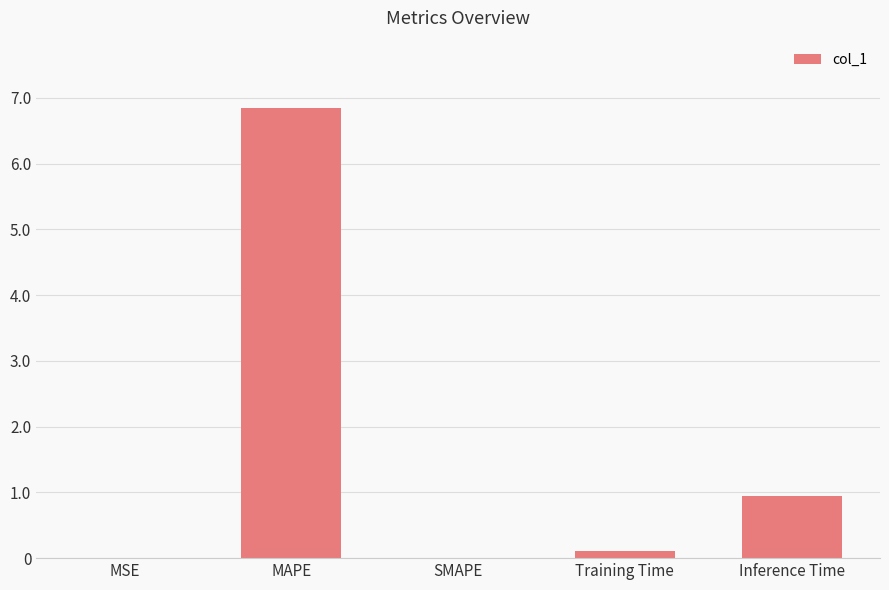

Which has a higher value, Inference Time or MAPE?

MAPE